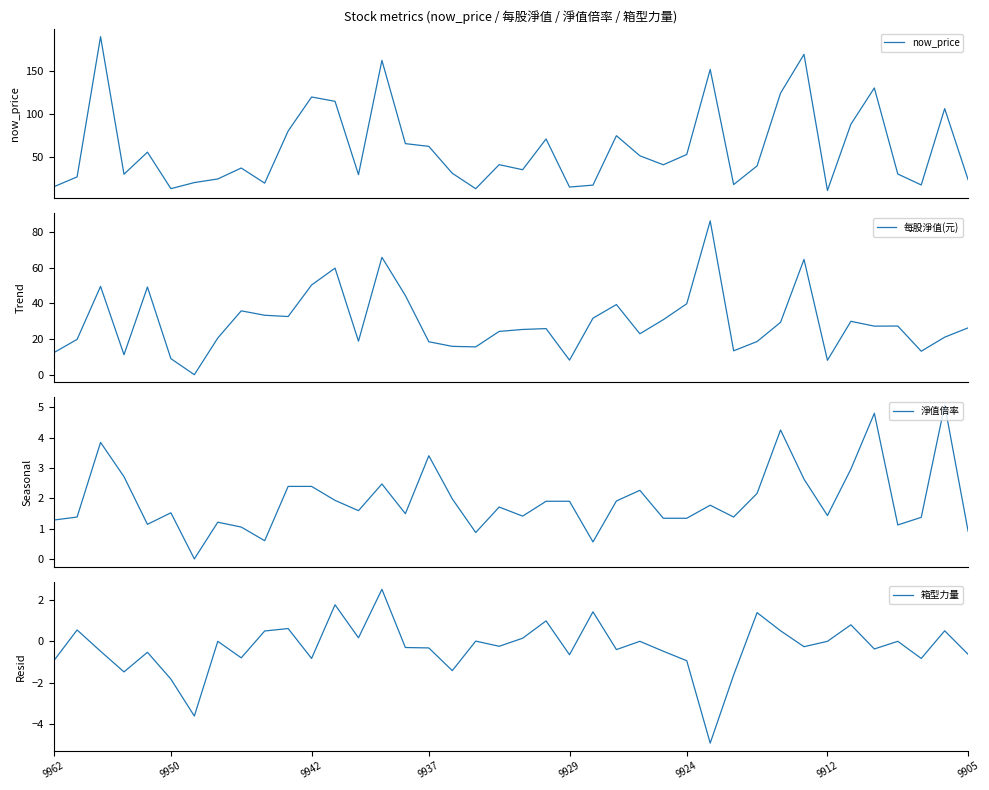

What is the spread (max minus min) of values at 10?

79.9